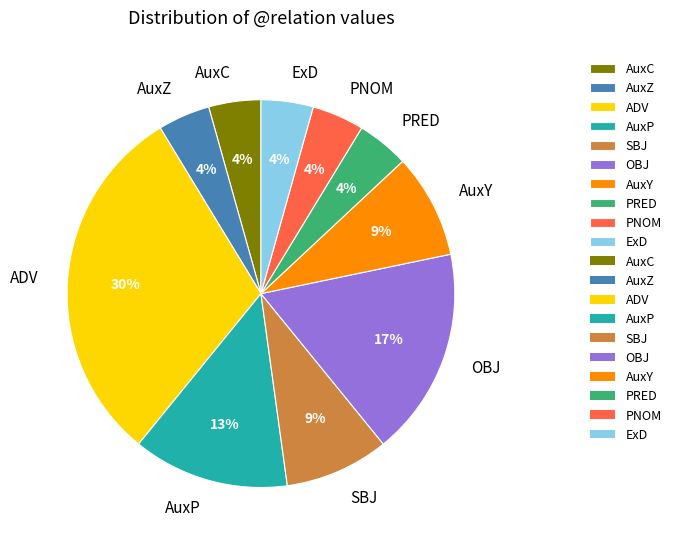

True or false: PNOM accounts for 4% of the total.

True